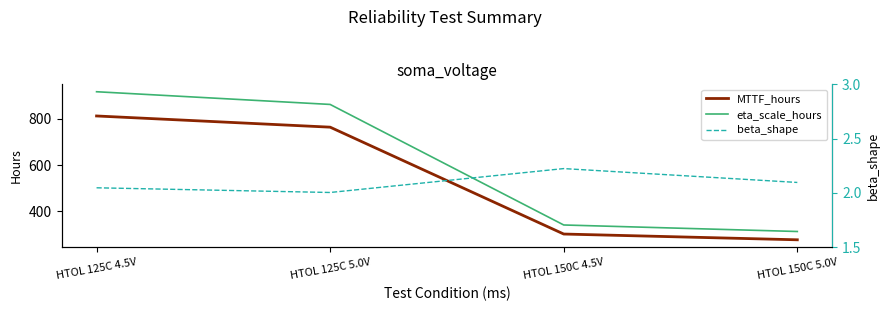

How many lines are shown in the chart?

3